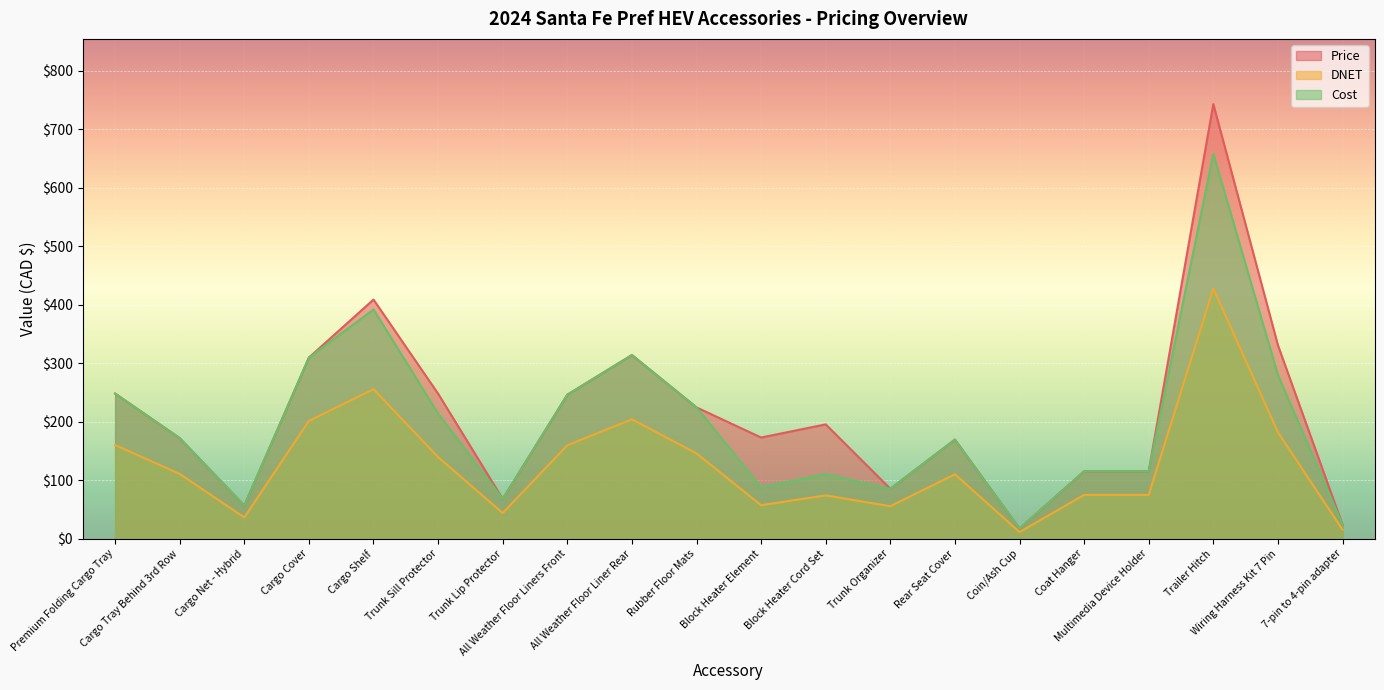

Where does the Cost series first go above 171?

Premium Folding Cargo Tray